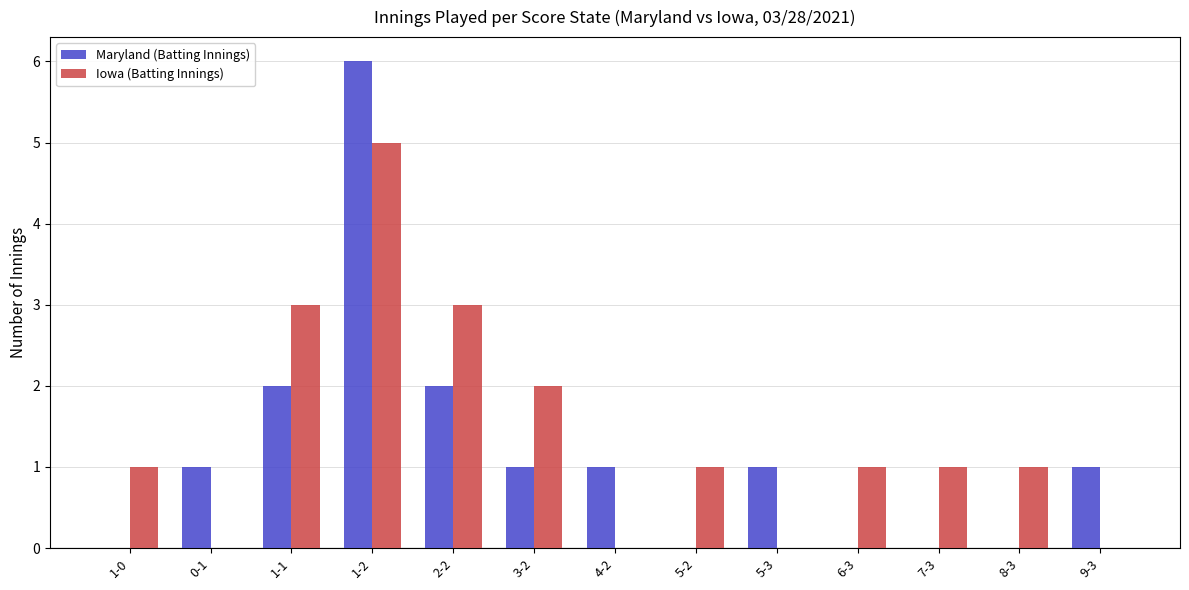

How many groups of bars are there?

13